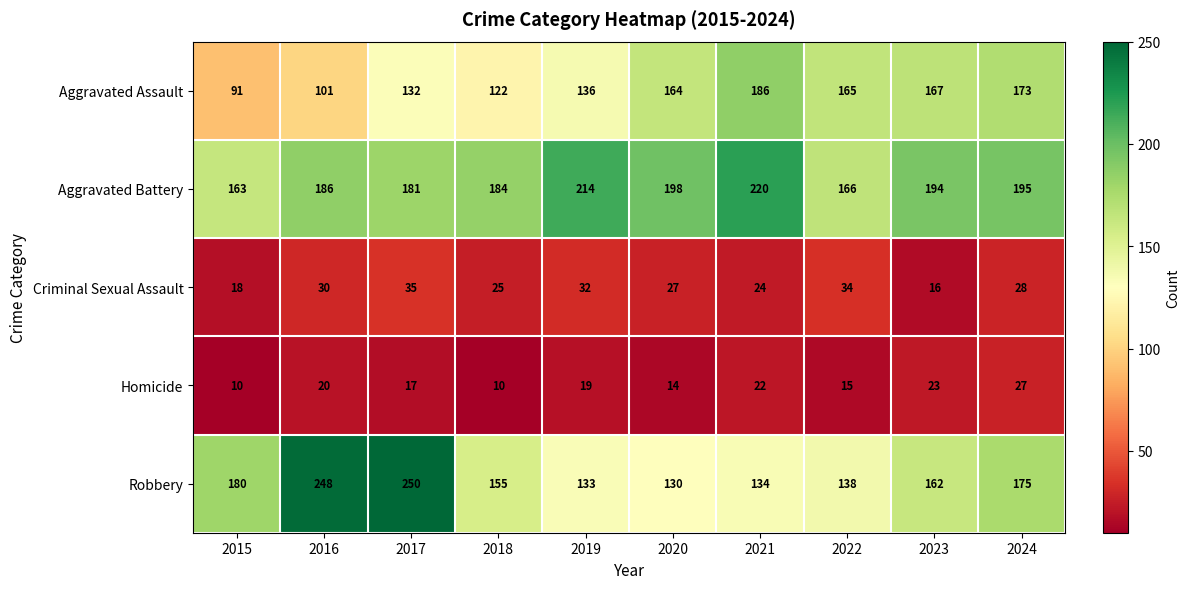

The Aggravated Assault series shows 136 at 2019. True or false?

True